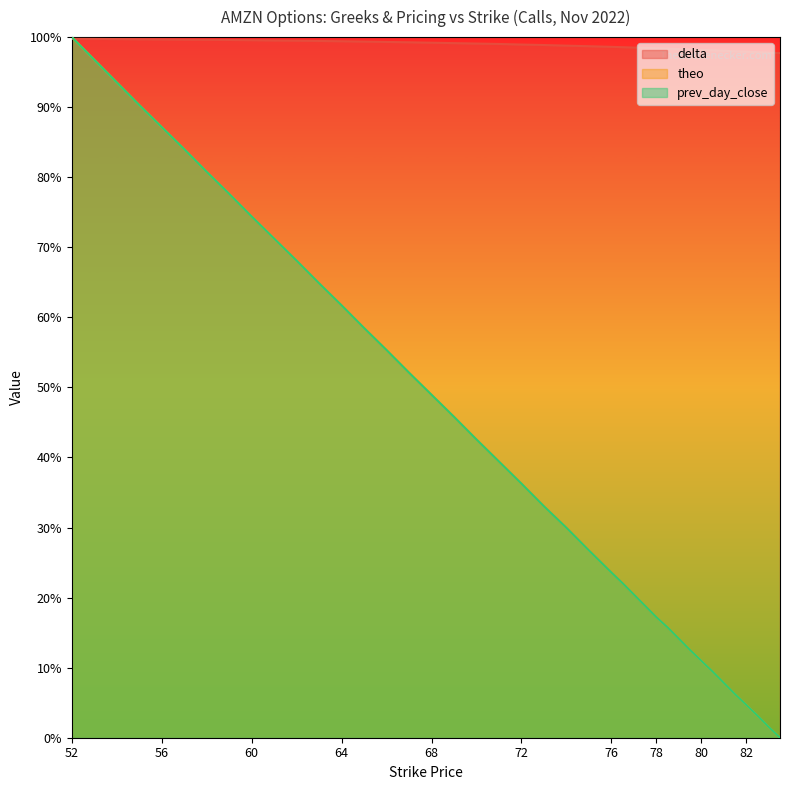

Reading right to left, what are all the values shown in this chart?

delta: 97.7	97.8	97.9	97.9	98.0	98.0	98.1	98.2	98.2	98.3	98.4	98.4	98.5	98.5	98.6	98.6	98.7	98.8	98.9	98.9	99.0	99.1	99.1	99.2	99.3	99.3	99.4	99.4	99.5	99.5	99.5	99.6	99.6	99.6	99.6	99.7	99.7	99.7	99.7	99.8
theo: 0.0	1.5	3.2	4.7	6.2	7.8	9.5	11.0	12.5	14.1	15.8	17.2	18.8	20.4	22.1	23.6	26.7	30.0	33.0	36.3	39.4	42.6	45.8	49.0	52.1	55.3	58.5	61.7	64.9	68.1	71.2	74.4	77.6	80.8	84.0	87.2	90.3	93.5	96.8	100.0
prev_day_close: 0.0	1.5	3.2	4.7	6.2	7.8	9.5	11.0	12.5	14.1	15.8	17.2	18.8	20.4	22.1	23.6	26.7	30.0	33.0	36.3	39.4	42.6	45.8	48.9	52.1	55.3	58.5	61.7	64.9	68.1	71.2	74.4	77.6	80.8	84.0	87.2	90.3	93.5	96.8	100.0